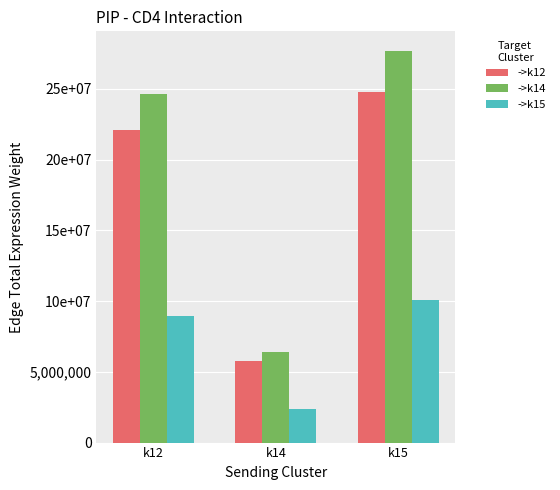

Where is ->k15 nearest to the value 6206363?

k12